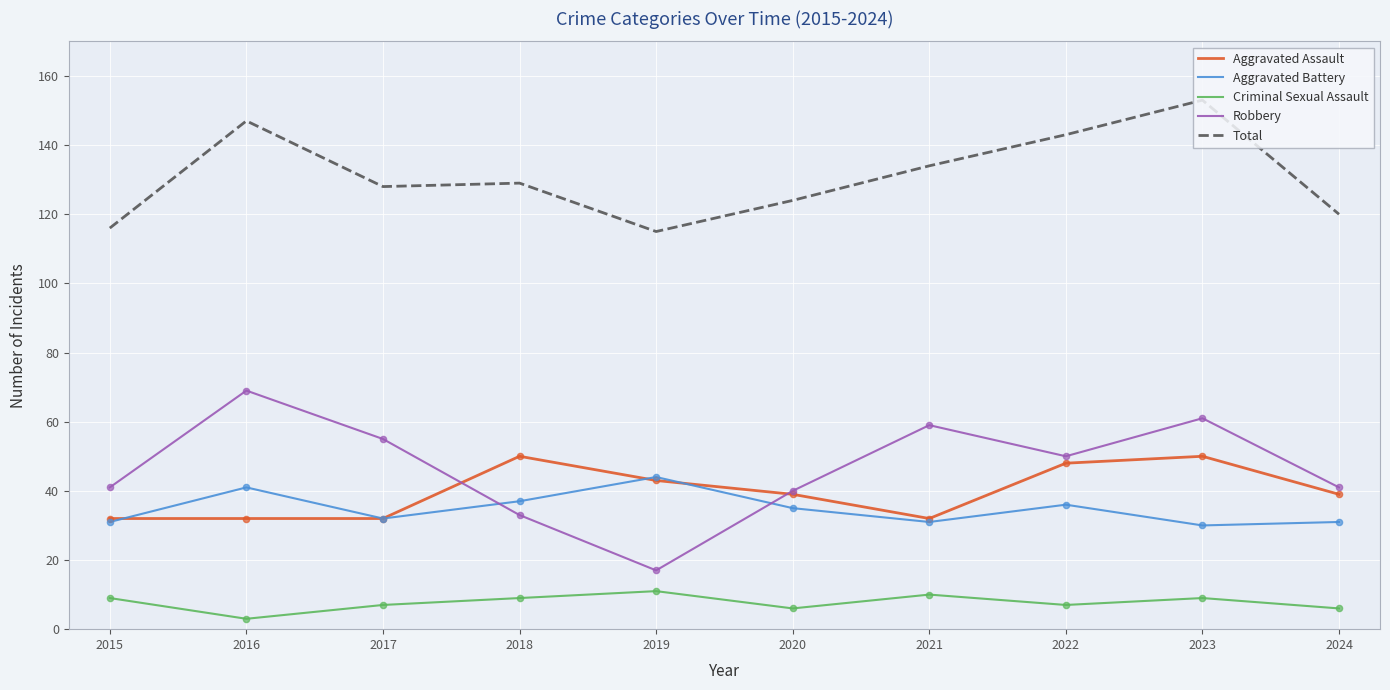

What is the difference between the highest and lowest values at 2017?

121